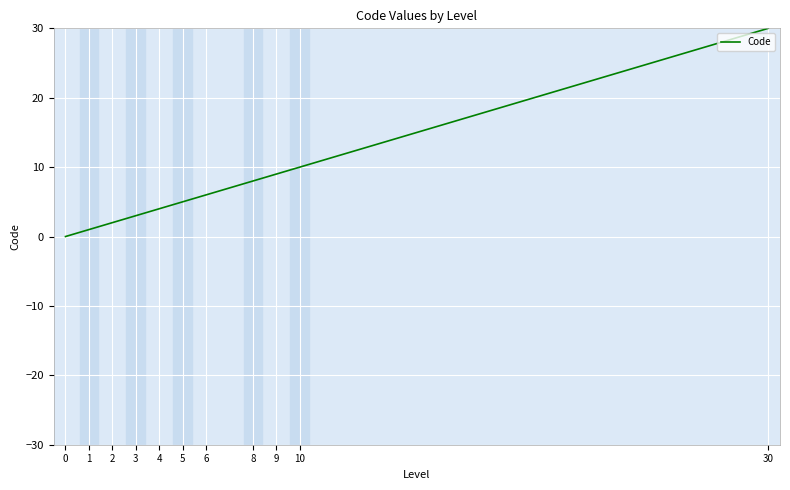

Which label corresponds to the largest value in the chart?

30